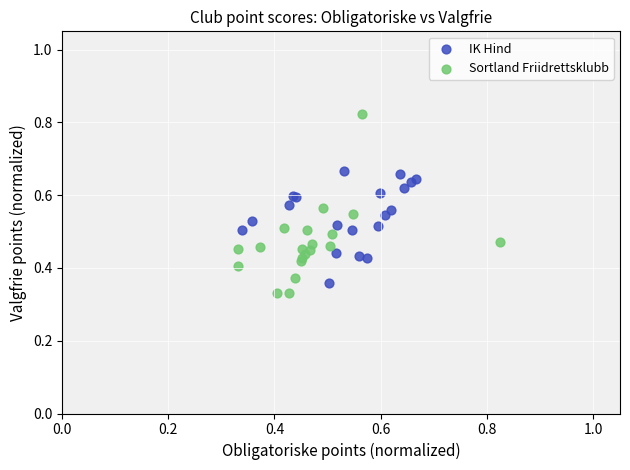

What are all the series names shown in the legend?

IK Hind, Sortland Friidrettsklubb